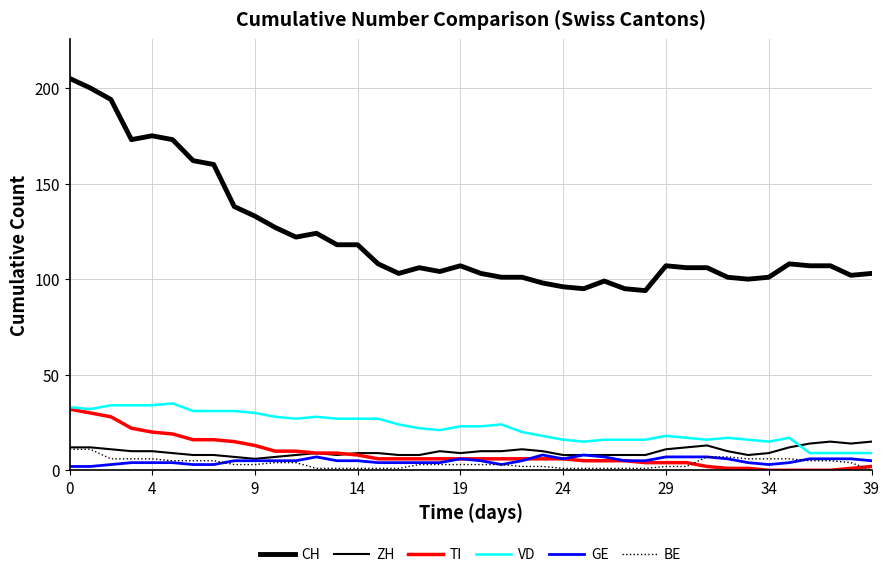

How many lines are shown in the chart?

6